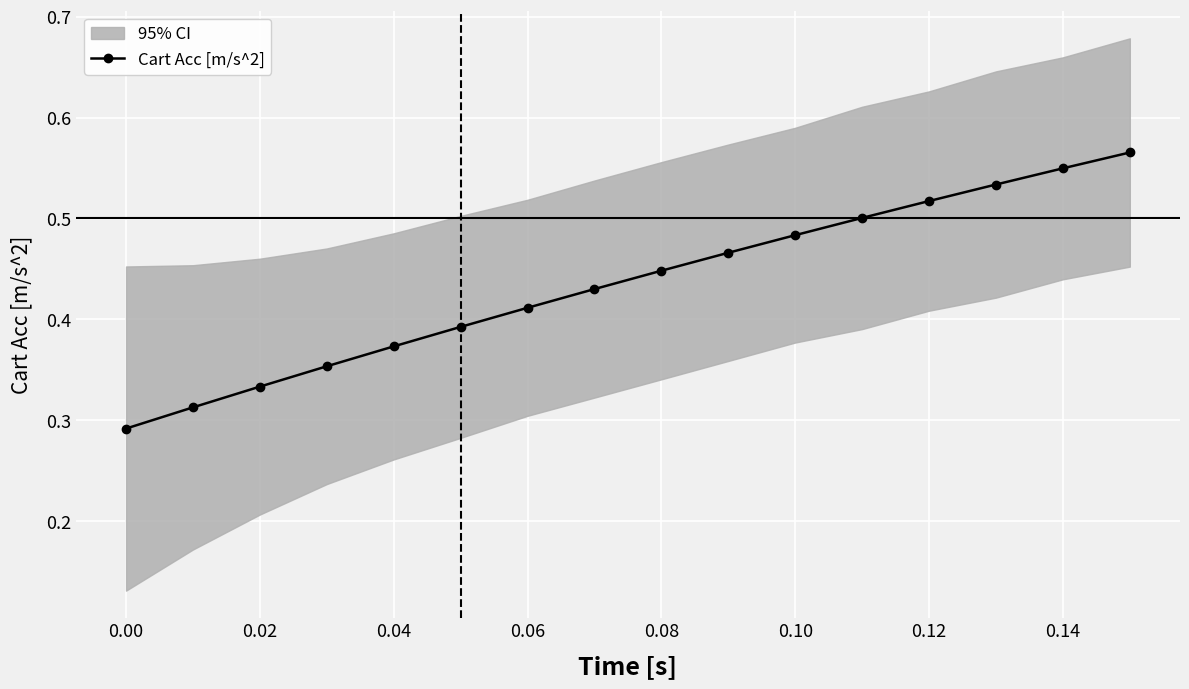

True or false: Cart Acc [m/s^2] has more than 2 interior local peaks.

False